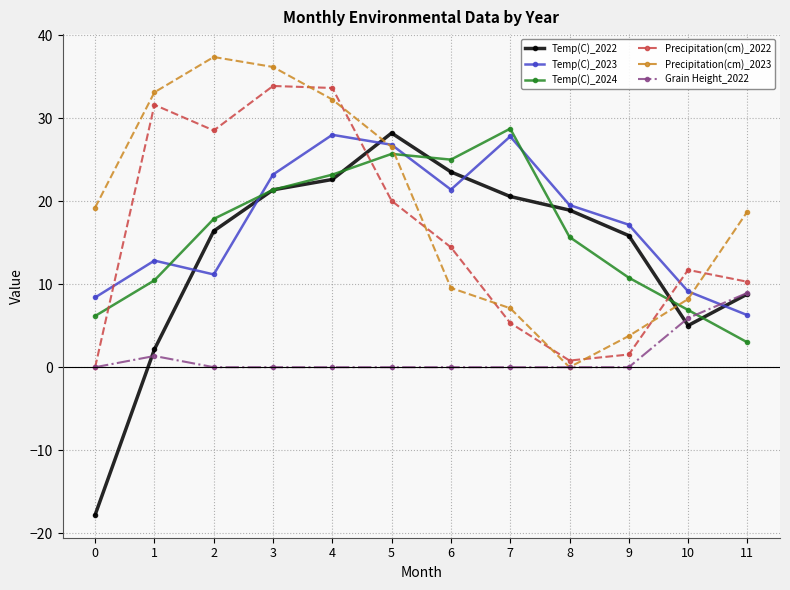

At 2, list the series in order from smallest to largest.

Grain Height_2022, Temp(C)_2023, Temp(C)_2022, Temp(C)_2024, Precipitation(cm)_2022, Precipitation(cm)_2023